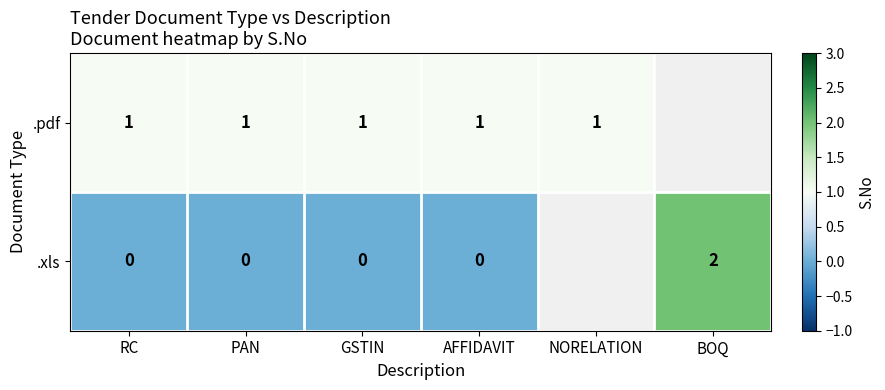

Is it true that .xls equals 2 at BOQ?

True